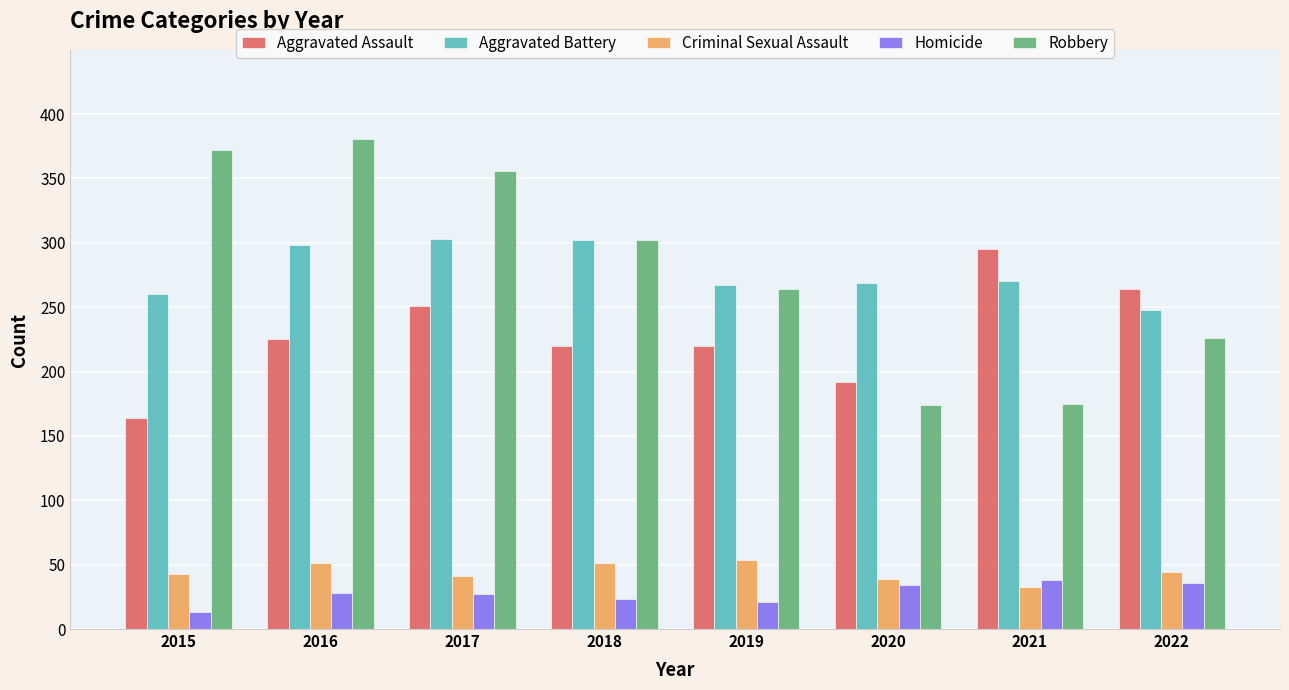

What is the total value across all series at 2019?

826